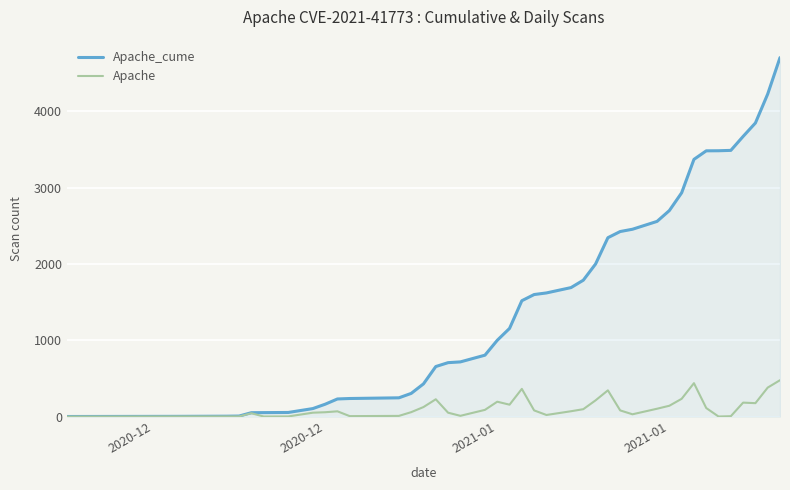

What is the maximum value shown in the chart?

4706